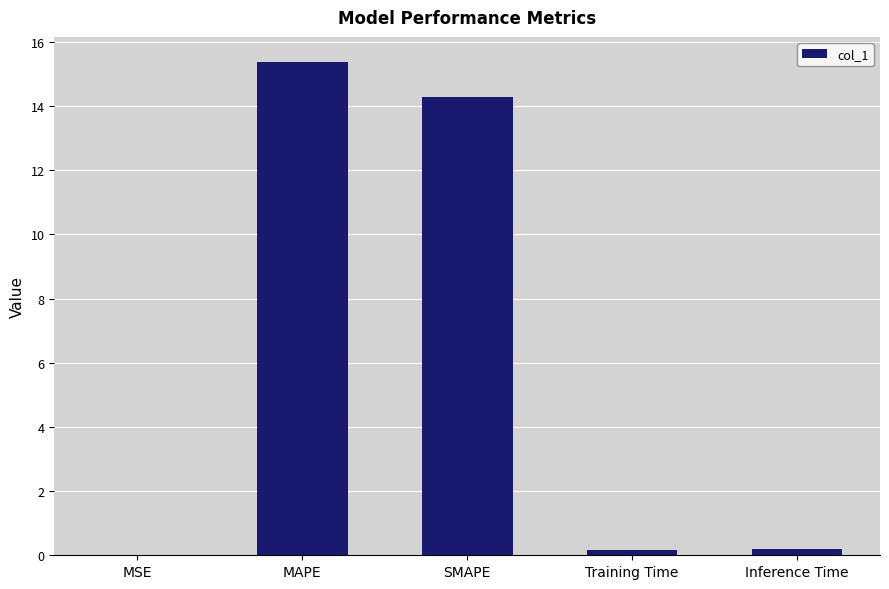

Is it true that the value at MAPE is 3.5?

False